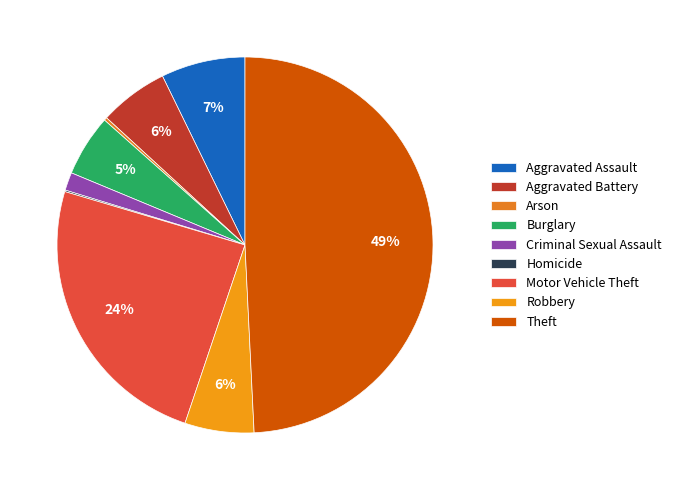

What is the largest slice in the pie chart?

Theft